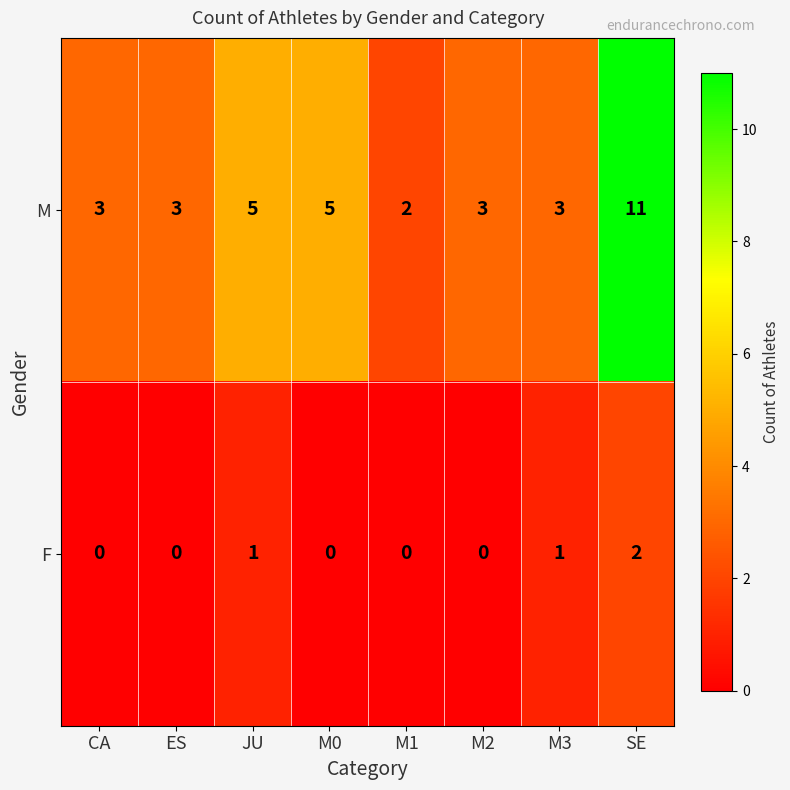

Reading left to right, list all the values displayed in this chart.

M: 3	3	5	5	2	3	3	11
F: 0	0	1	0	0	0	1	2